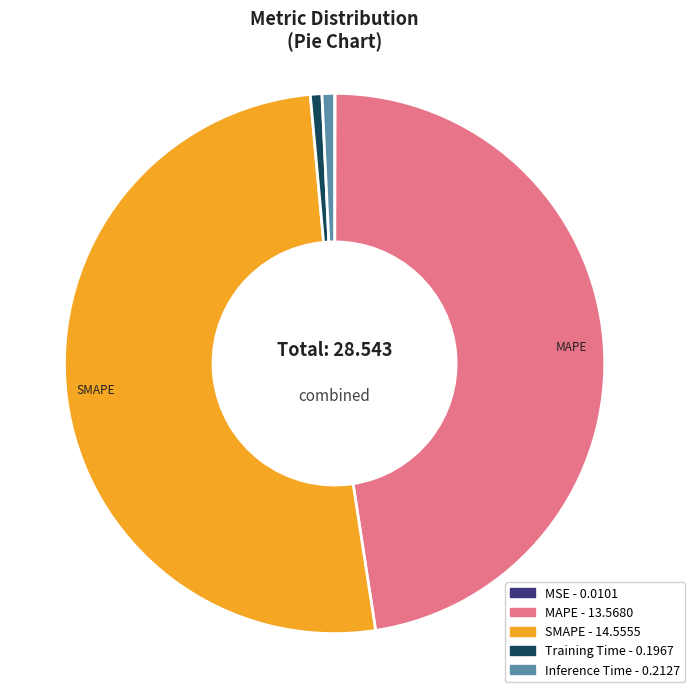

Does any single category account for the majority?

Yes